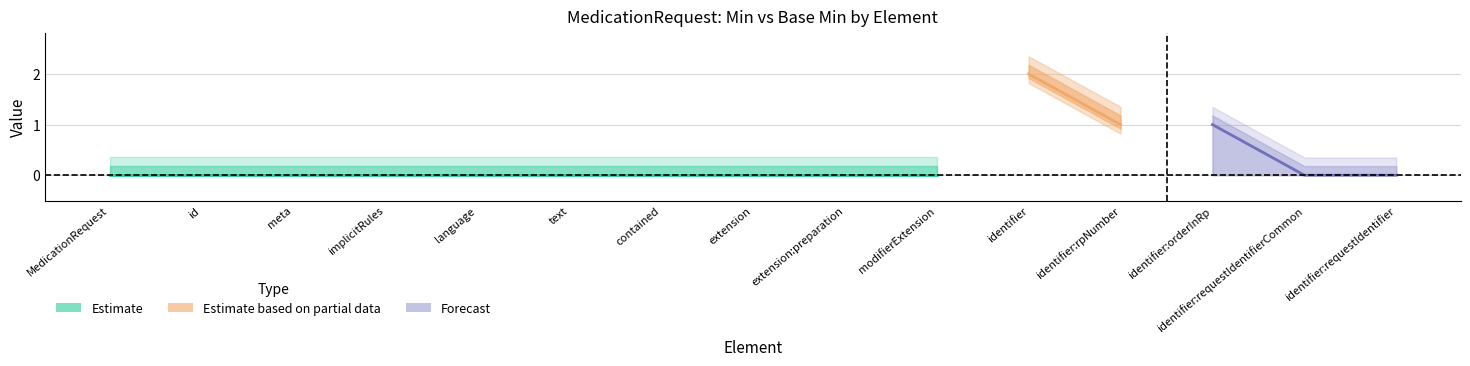

What is the difference between the highest and lowest values at MedicationRequest.identifier:rpNumber?

1